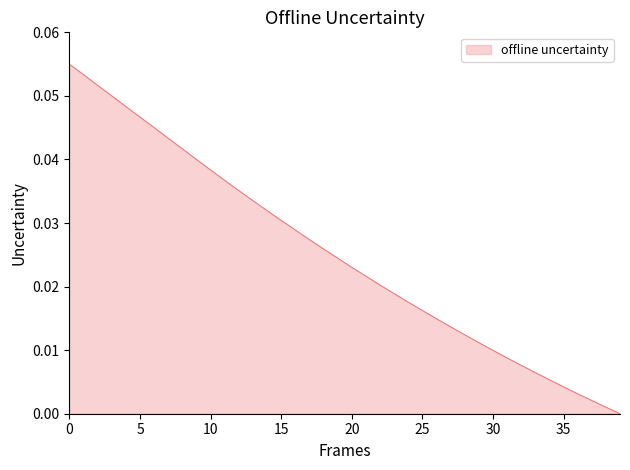

True or false: the data has more than 2 interior local peaks.

False